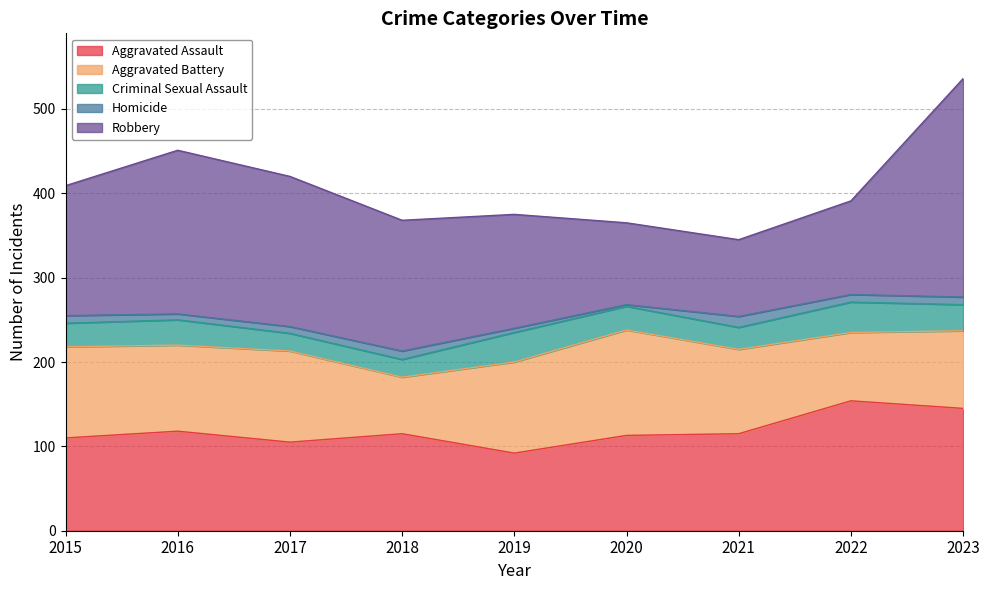

How many intersections are there between Aggravated Battery and Aggravated Assault?

4